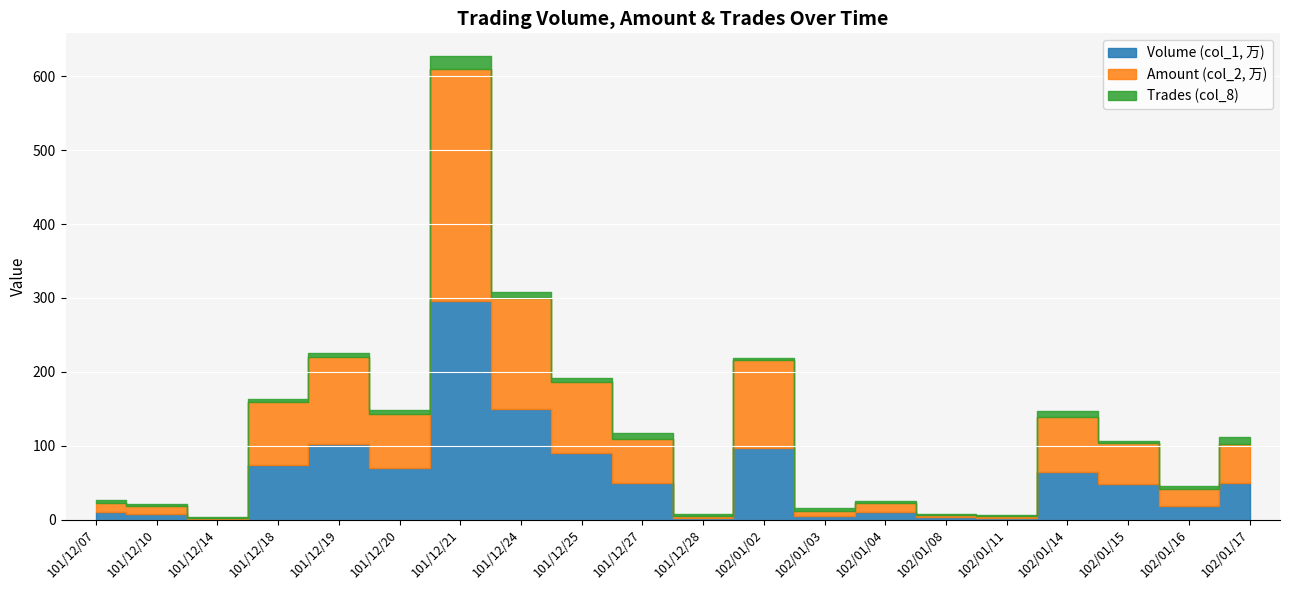

How many data points in Amount (col_2, 万) are above 55?

10